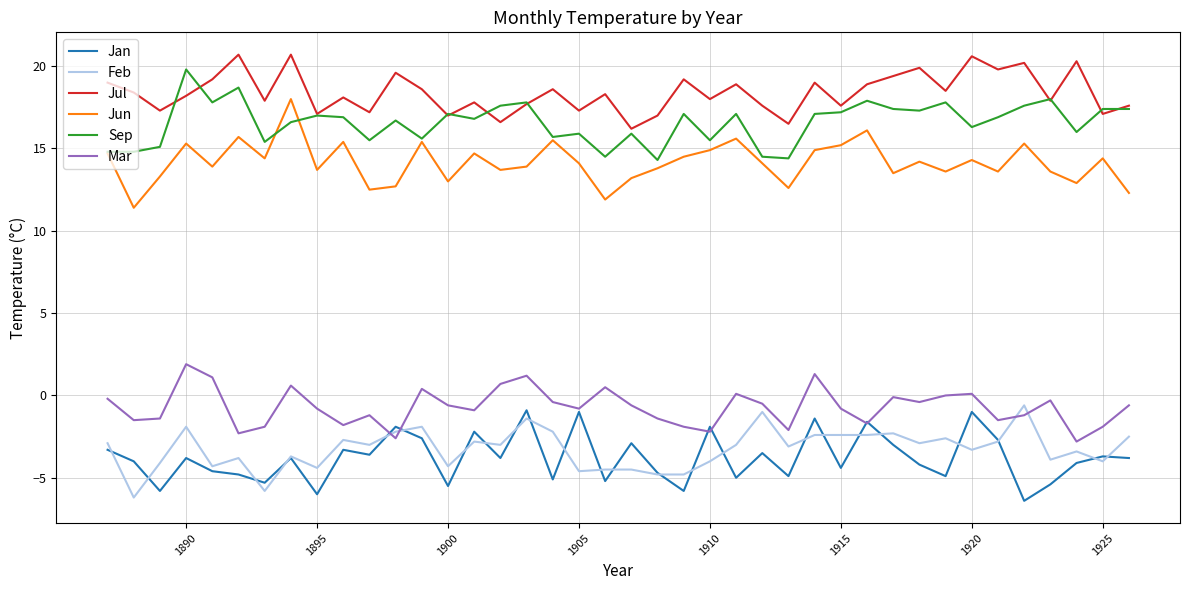

True or false: Mar and Jul cross at least once.

False